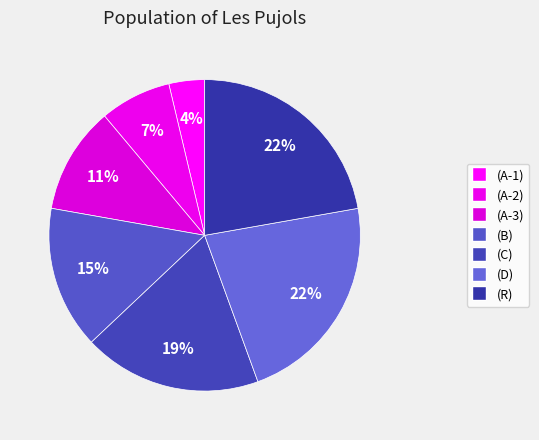

What is the ratio of the value at (A-1) to the value at (C)?

0.2